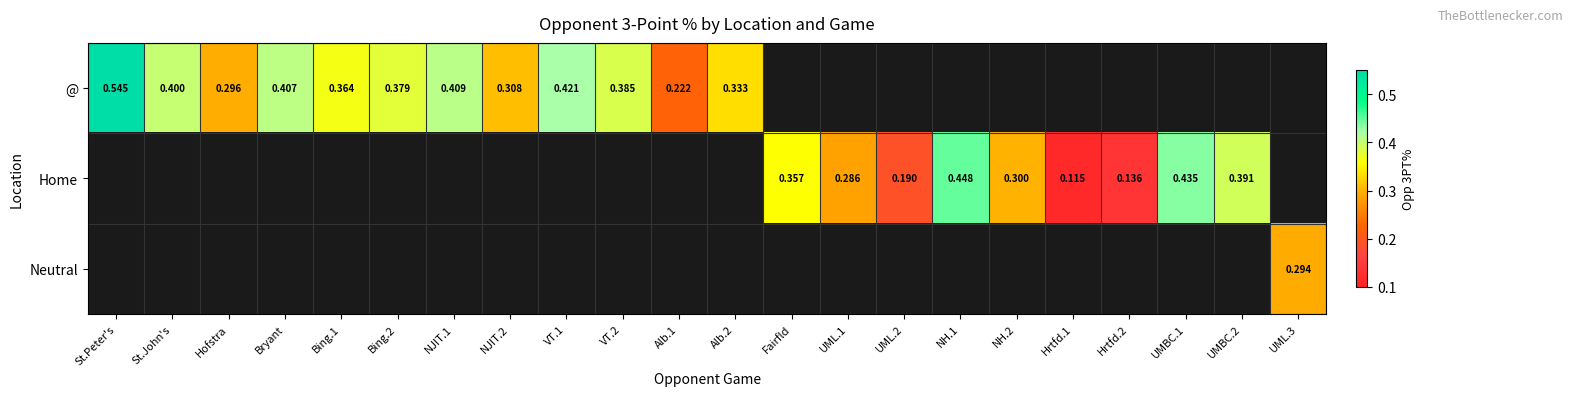

What is the highest value of the @ series?

0.5